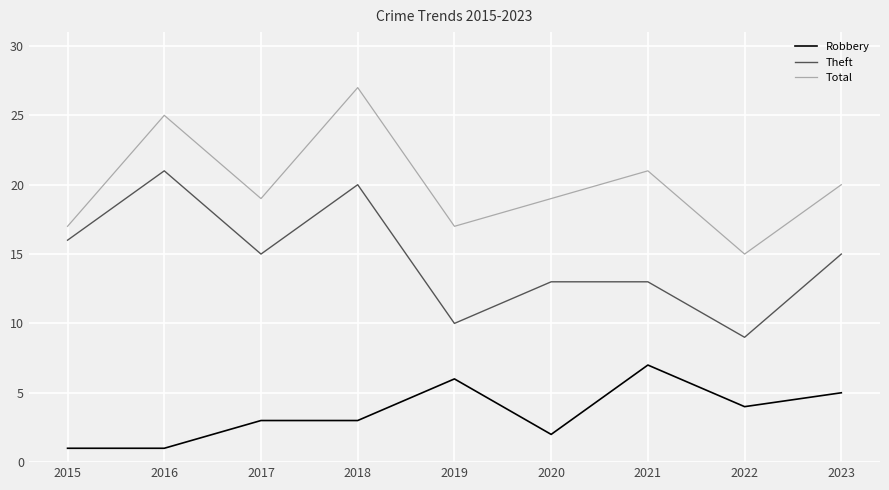

True or false: Theft has more than 0 interior local peaks.

True